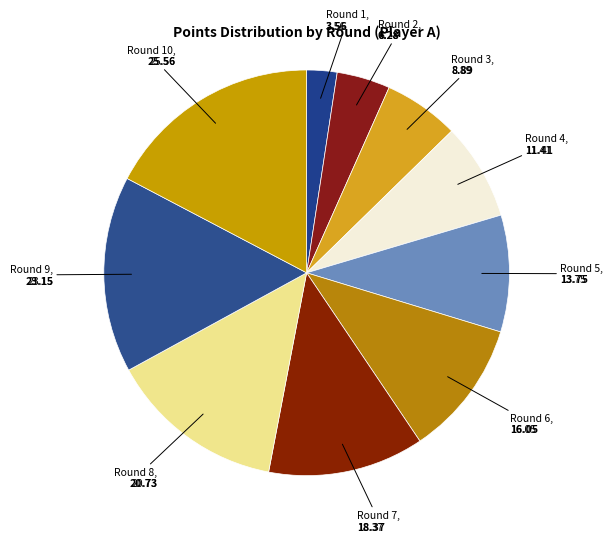

Count the number of slices in the pie.

10